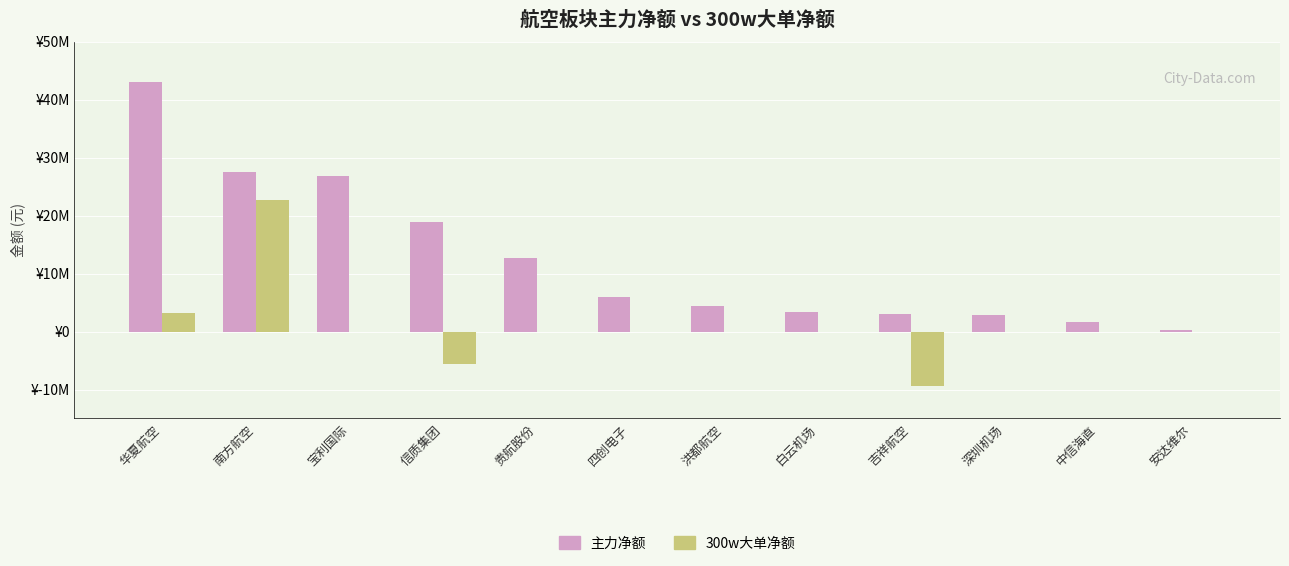

Are the bars grouped side by side (vs. stacked)?

Yes